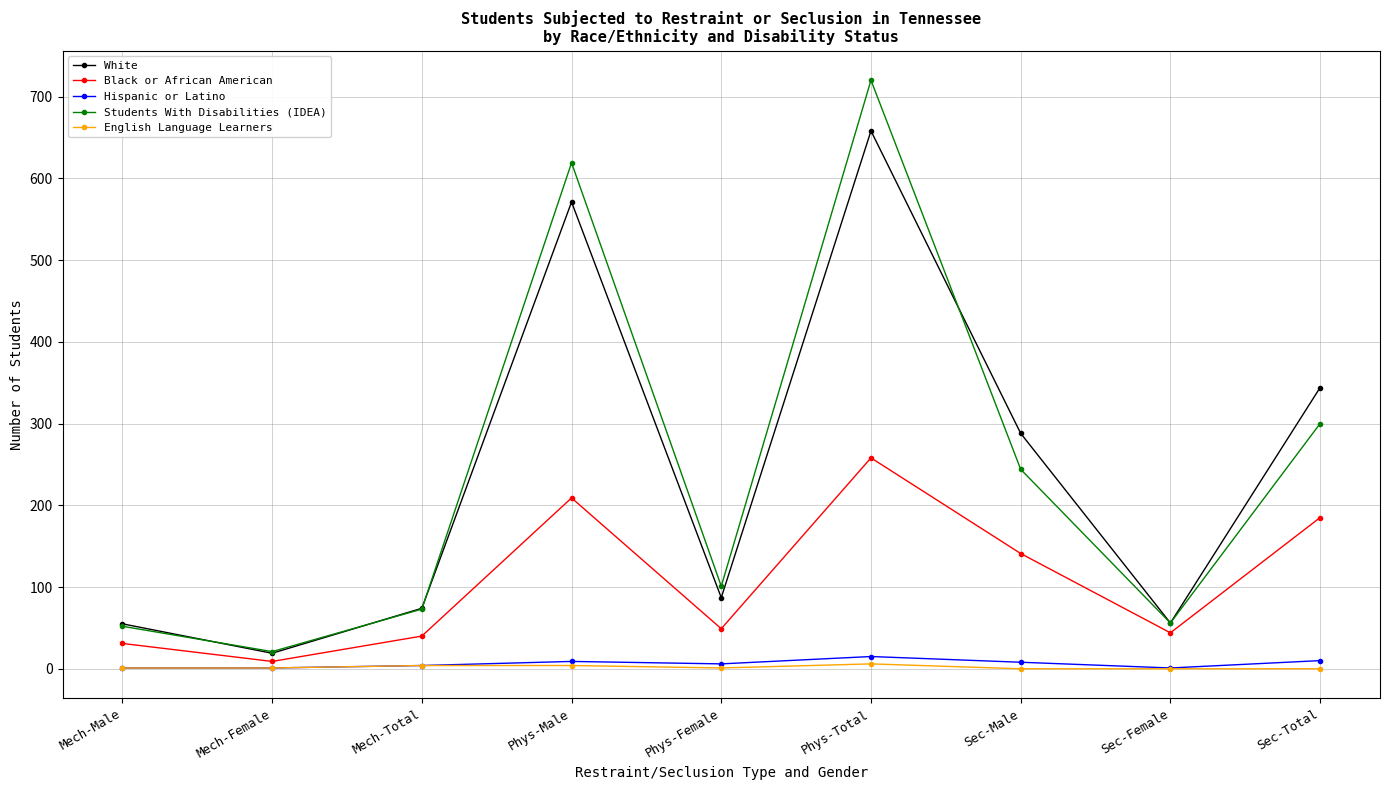

Which category has the highest value across all series?

Phys-Total